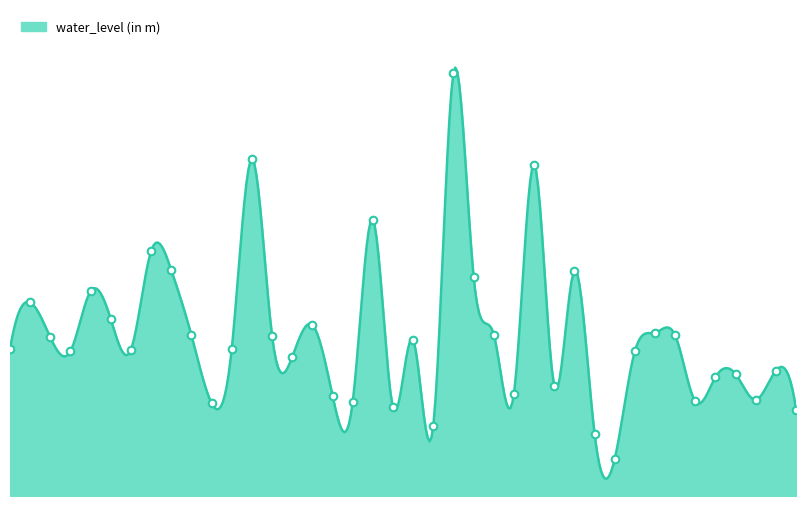

What is the change in value from Mylatti to Thaniyadi?

-1.3